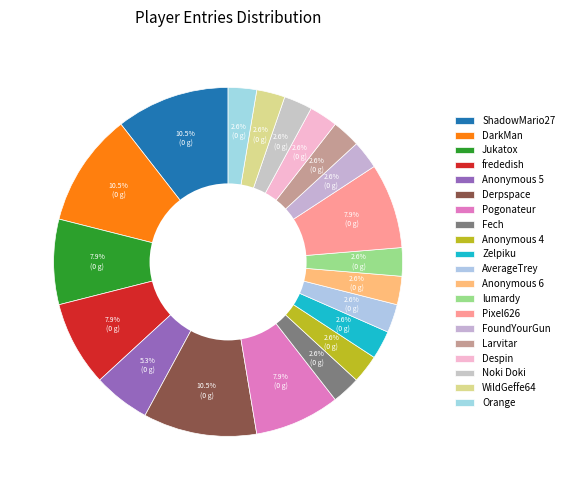

To the nearest percent, what is the difference between the ShadowMario27 and lumardy slice percentages?

8%